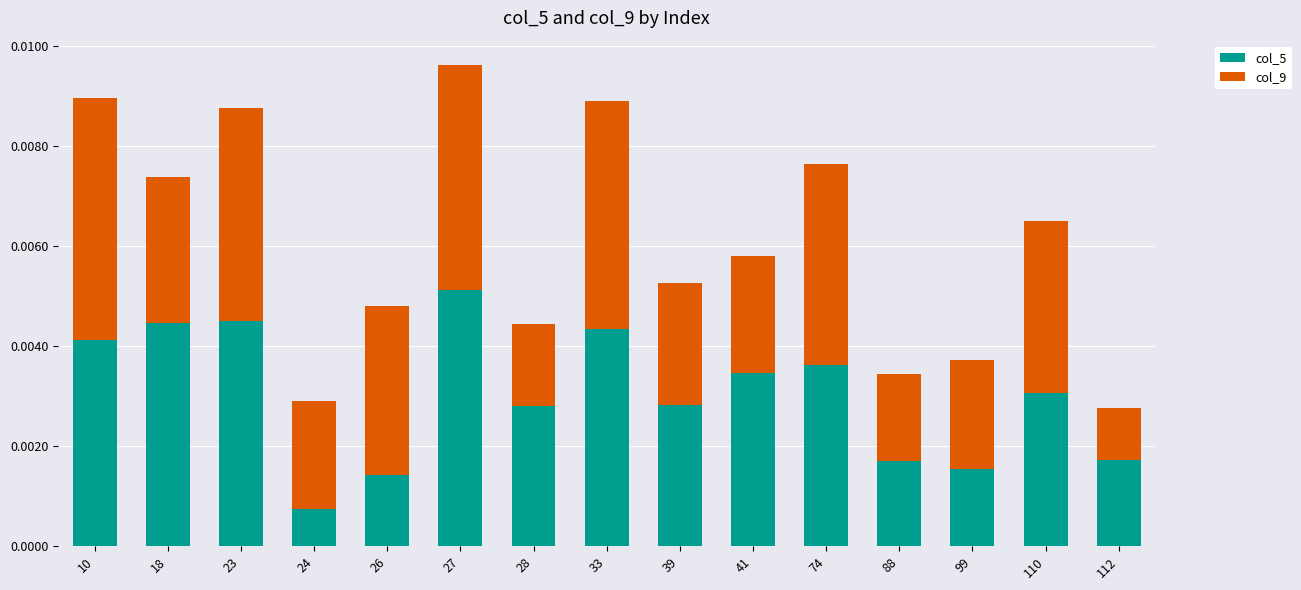

At which category is the sum across all series the highest?

27